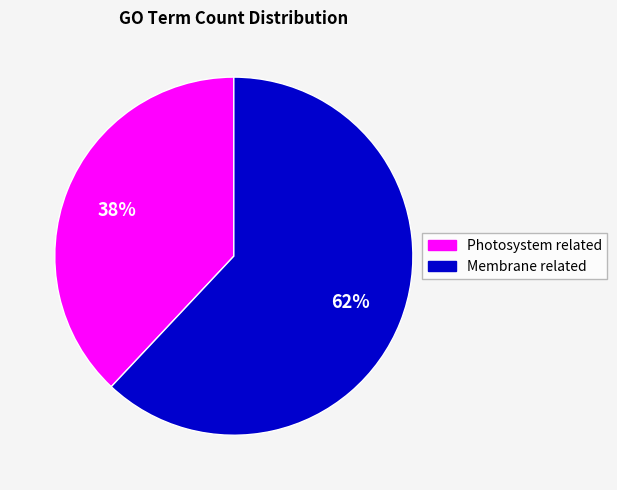

Is there a majority slice in this chart?

Yes